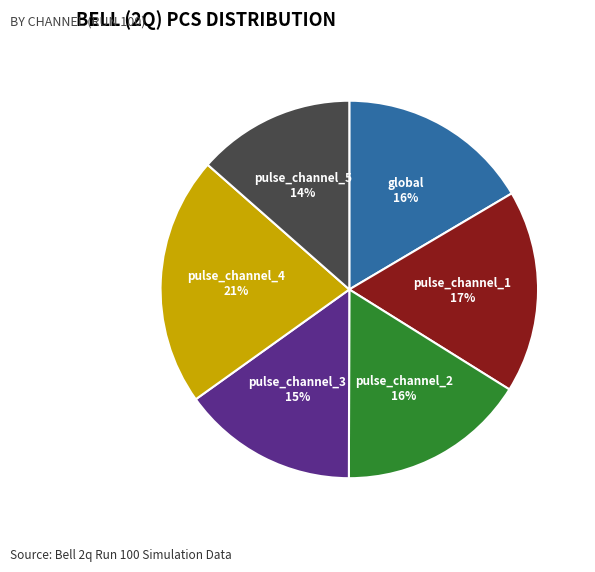

To the nearest percent, what portion does global represent?

16%